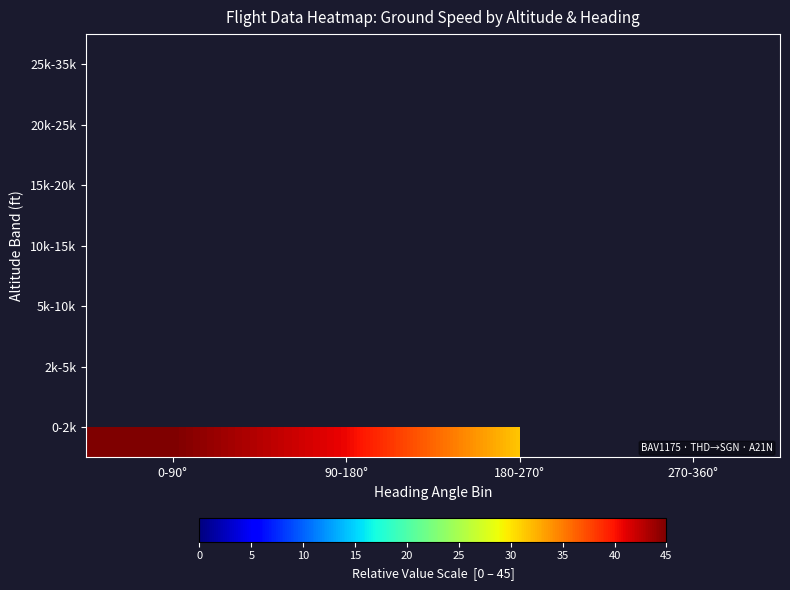

Between 90-180° and 180-270°, which is larger?

90-180°